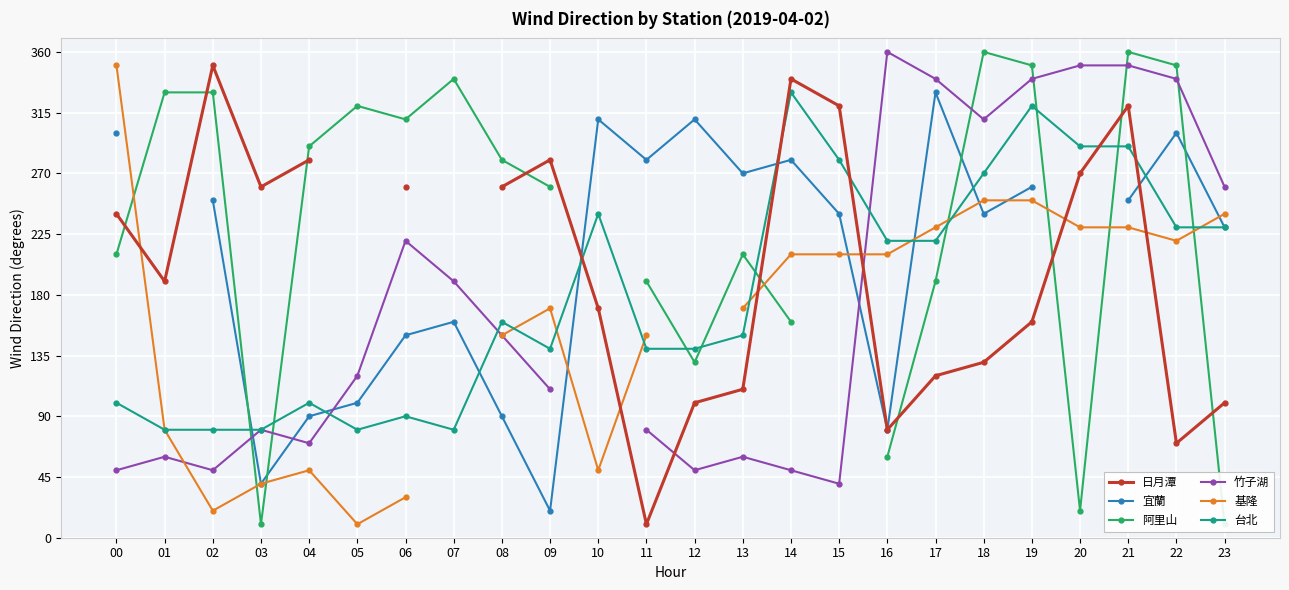

True or false: 阿里山 has a value of 310.4 at 13.

False